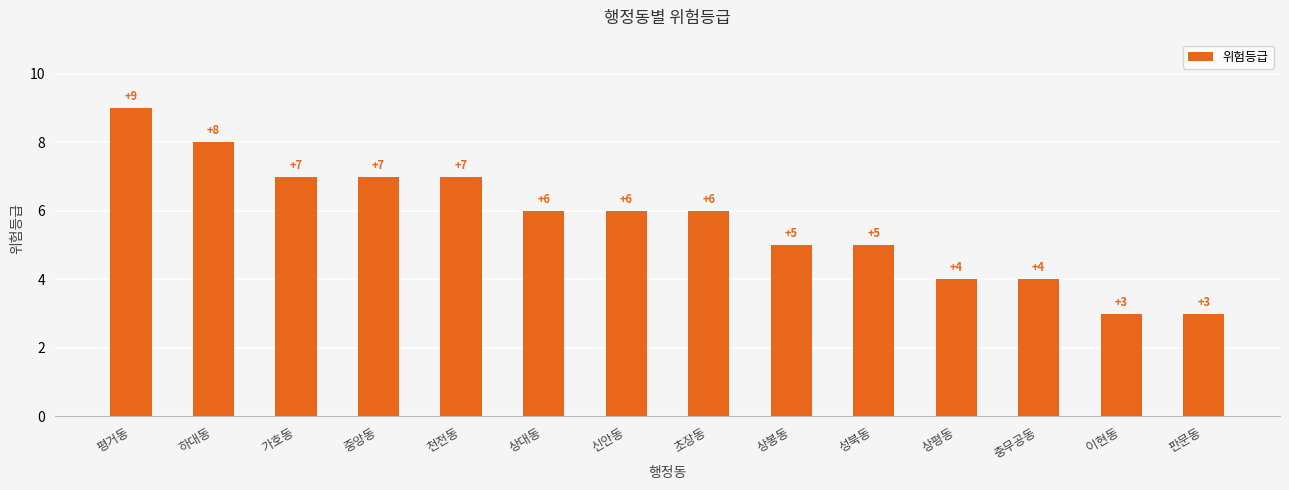

What is the sum of all values?

80